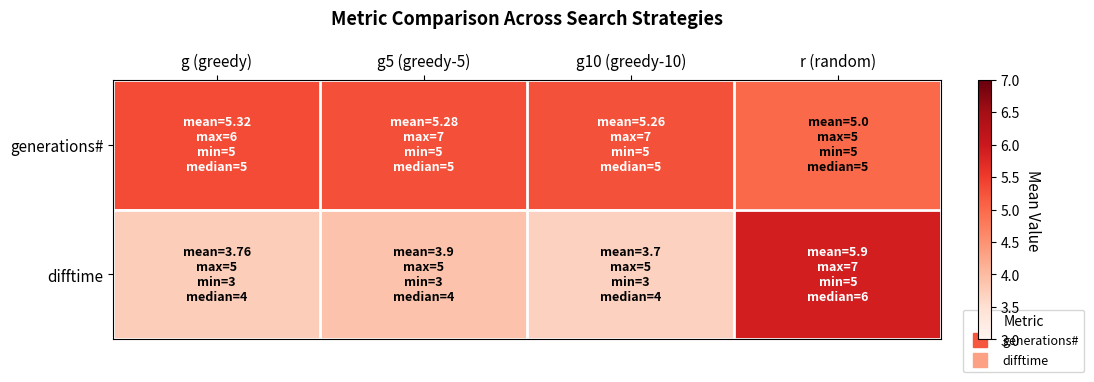

Count the number of data series in this chart.

2